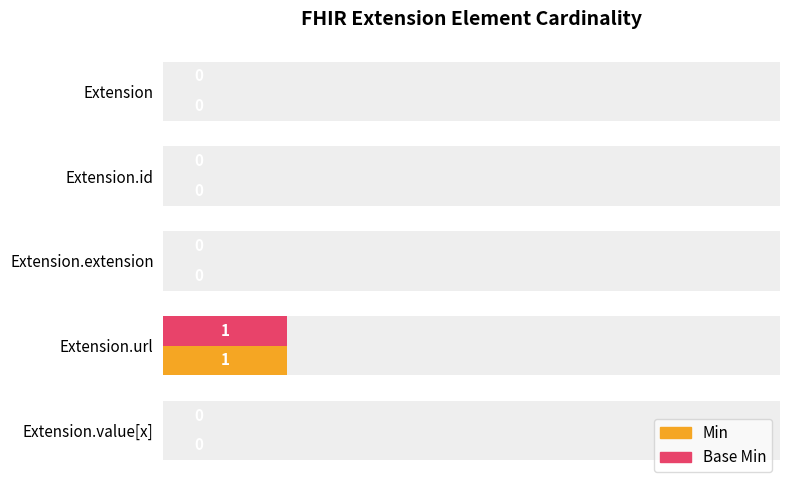

How many bars are there in total?

10